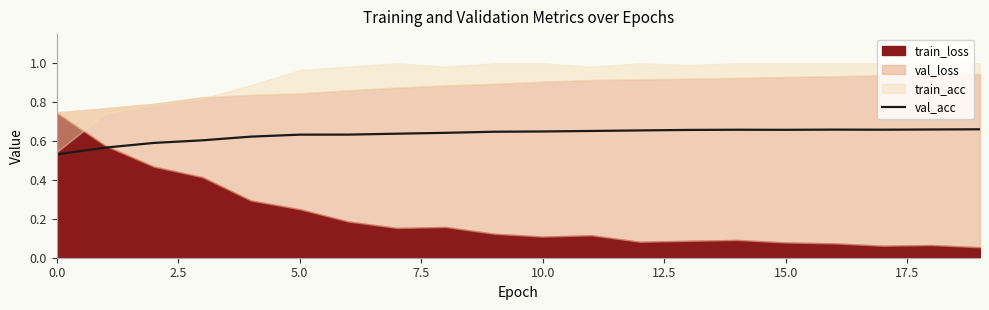

The value of val_acc at 10.0 is 0.2. True or false?

False